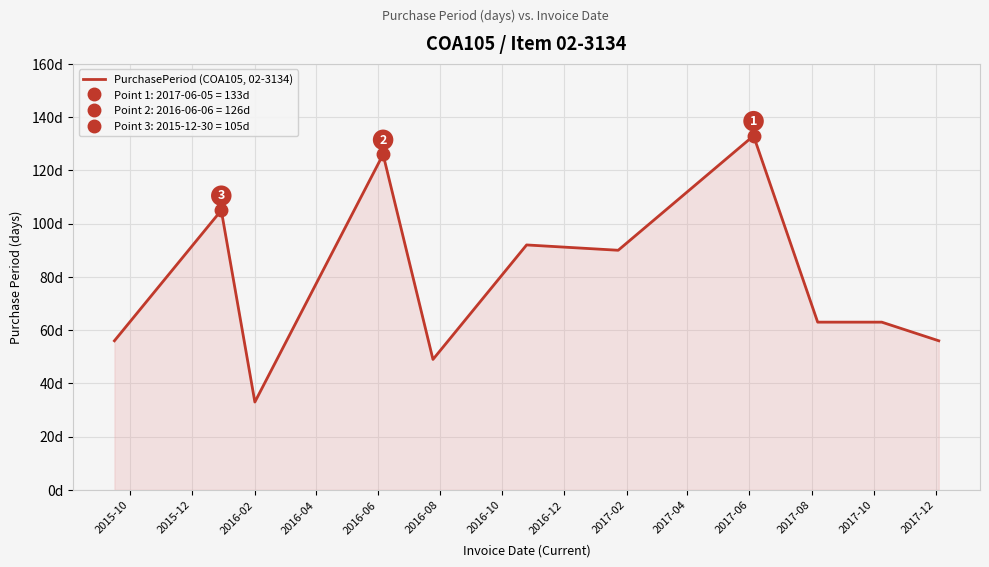

Between 2017-02 and 2016-02, which is larger?

2017-02